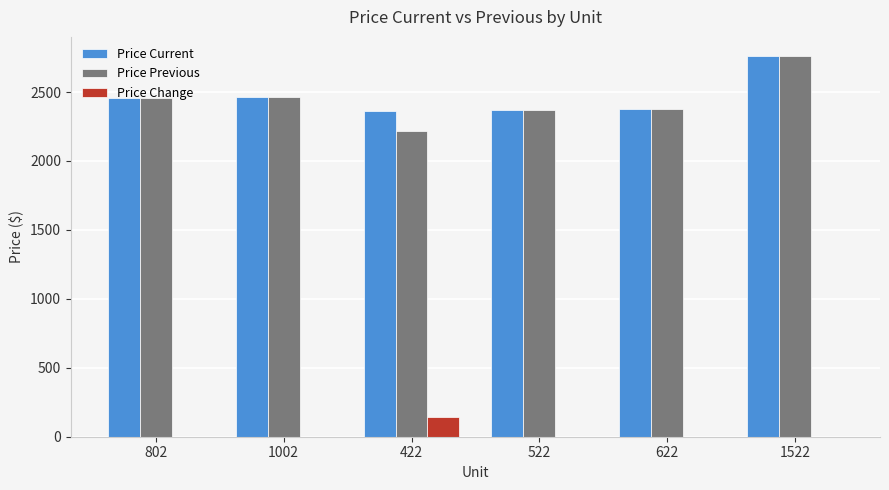

What is the sum of all Price Previous values?

14648